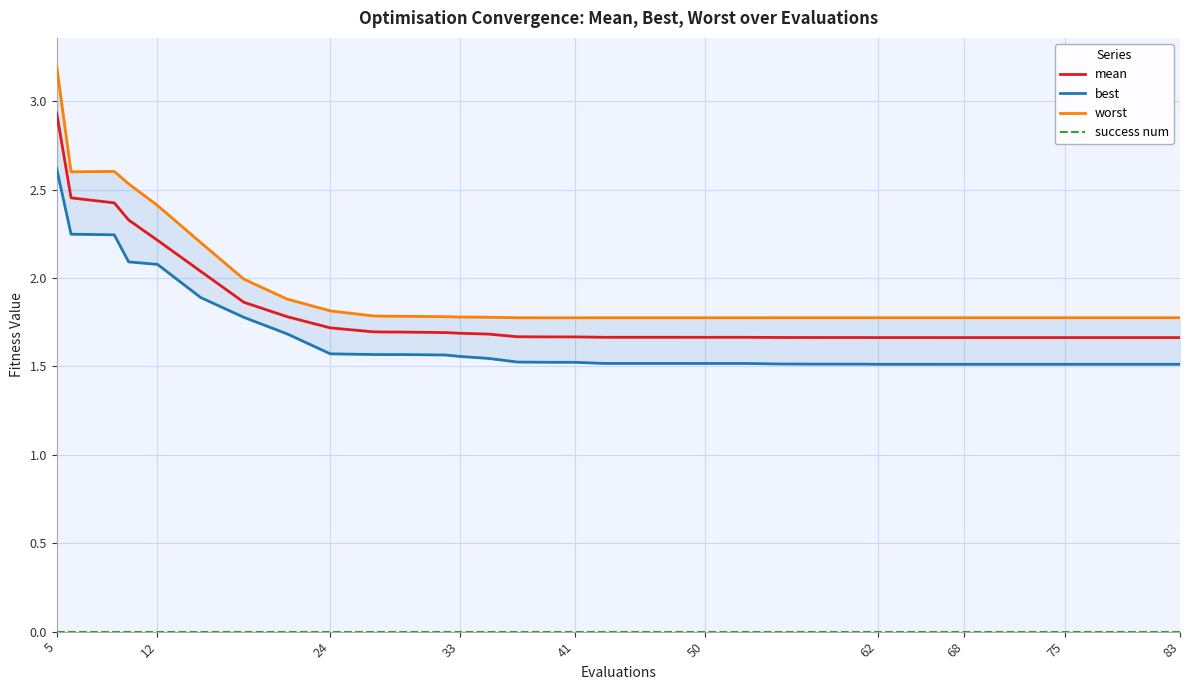

Which category has the highest value in the worst series?

5